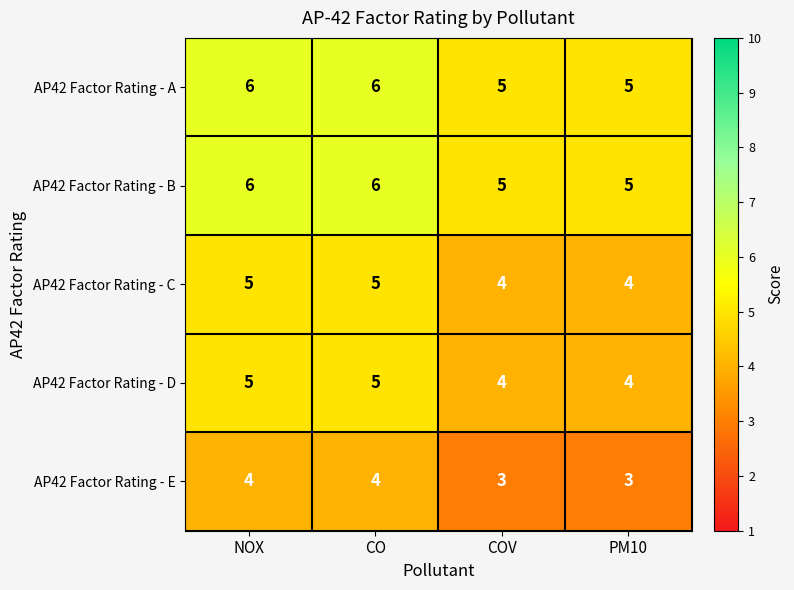

What value does the AP42 Factor Rating - B series have at NOX?

6